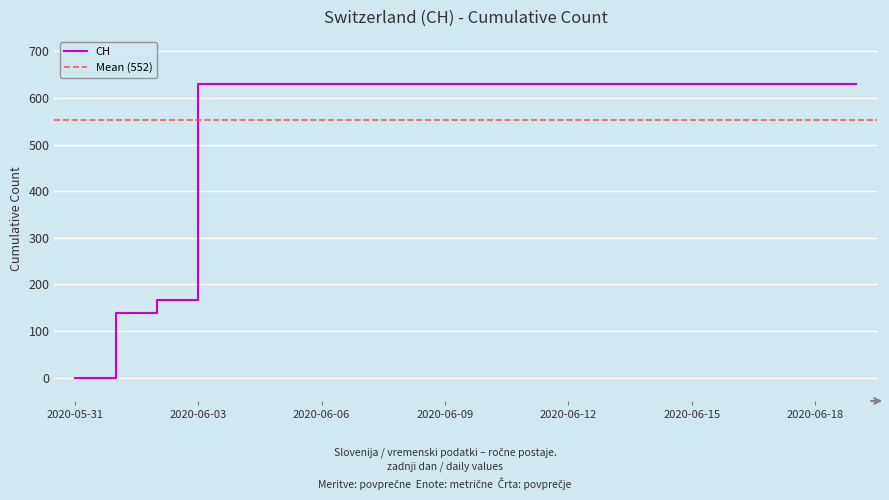

List the labels in order of value, smallest first.

2020-05-31, 2020-06-01, 2020-06-02, 2020-06-03, 2020-06-04, 2020-06-05, 2020-06-06, 2020-06-07, 2020-06-08, 2020-06-09, 2020-06-10, 2020-06-11, 2020-06-12, 2020-06-13, 2020-06-14, 2020-06-15, 2020-06-16, 2020-06-17, 2020-06-18, 2020-06-19